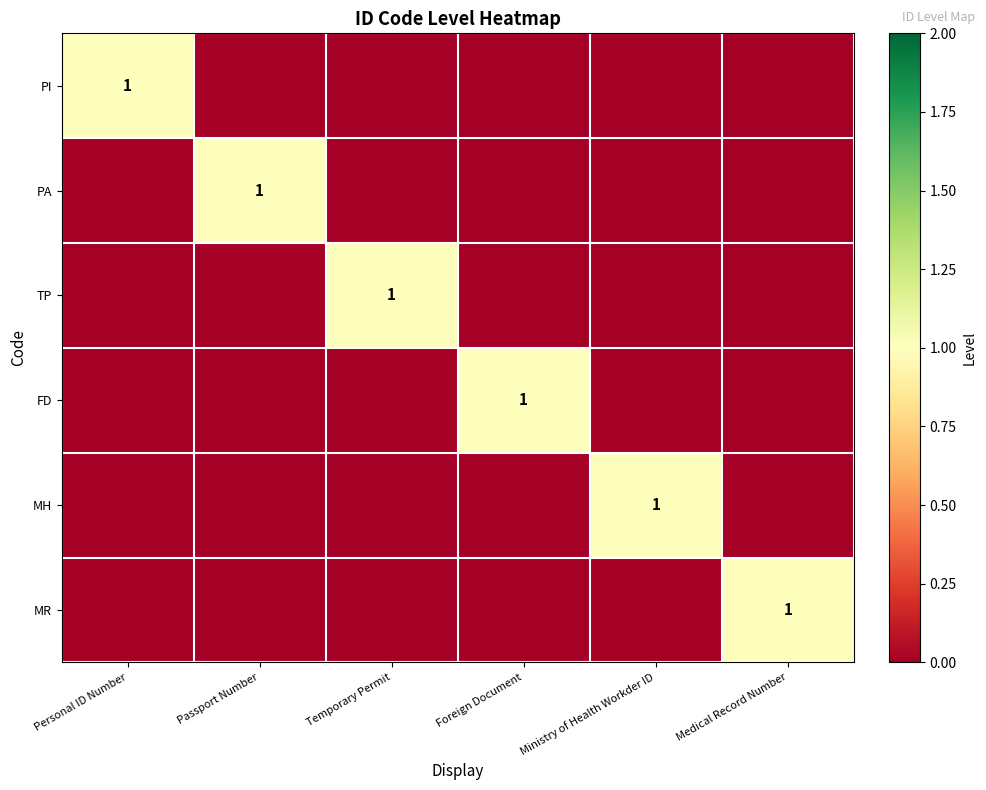

What is the difference between the highest and lowest values at Medical Record Number?

1